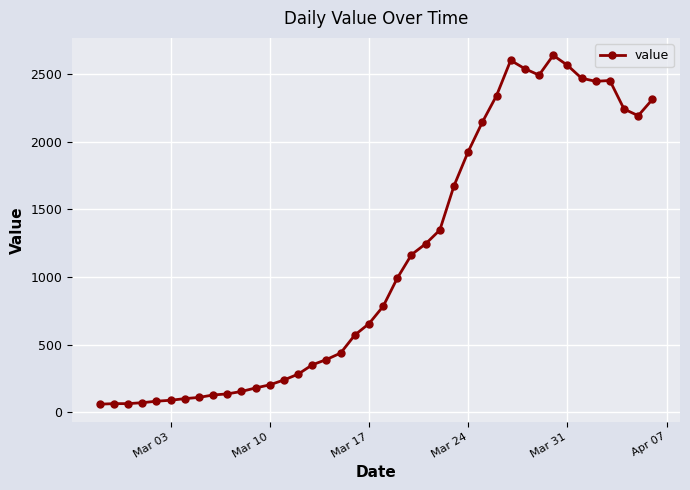

What is the difference between the maximum and second lowest values?

2574